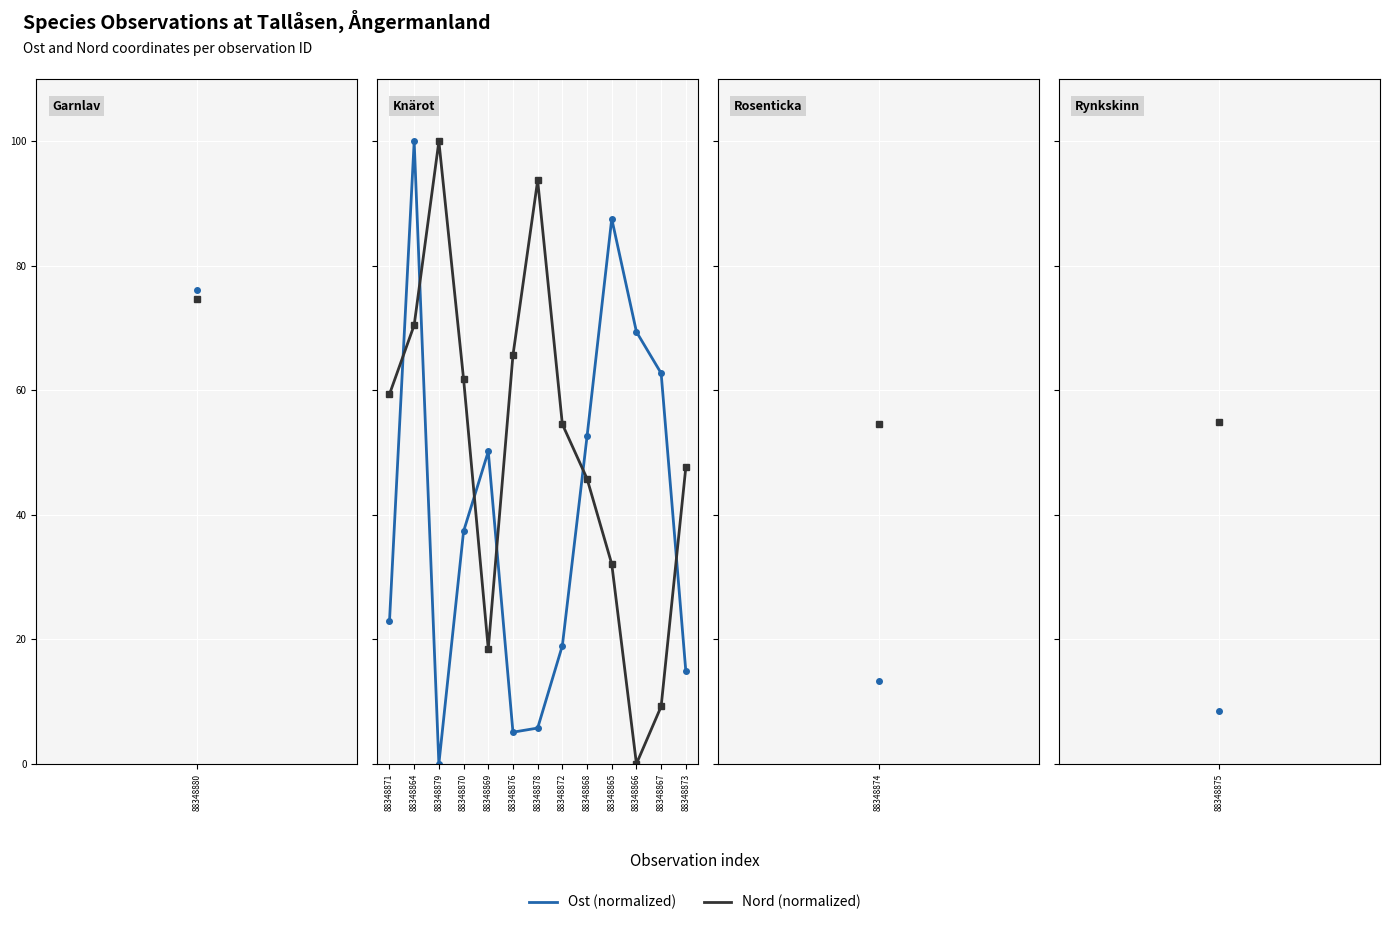

Is this an area chart (filled region under the line)?

No